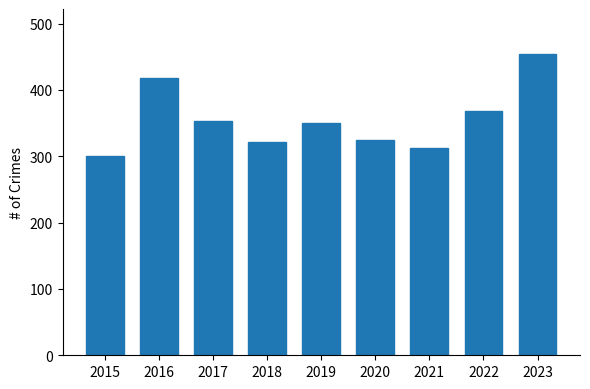

At which category does the chart reach its peak across all series?

2023